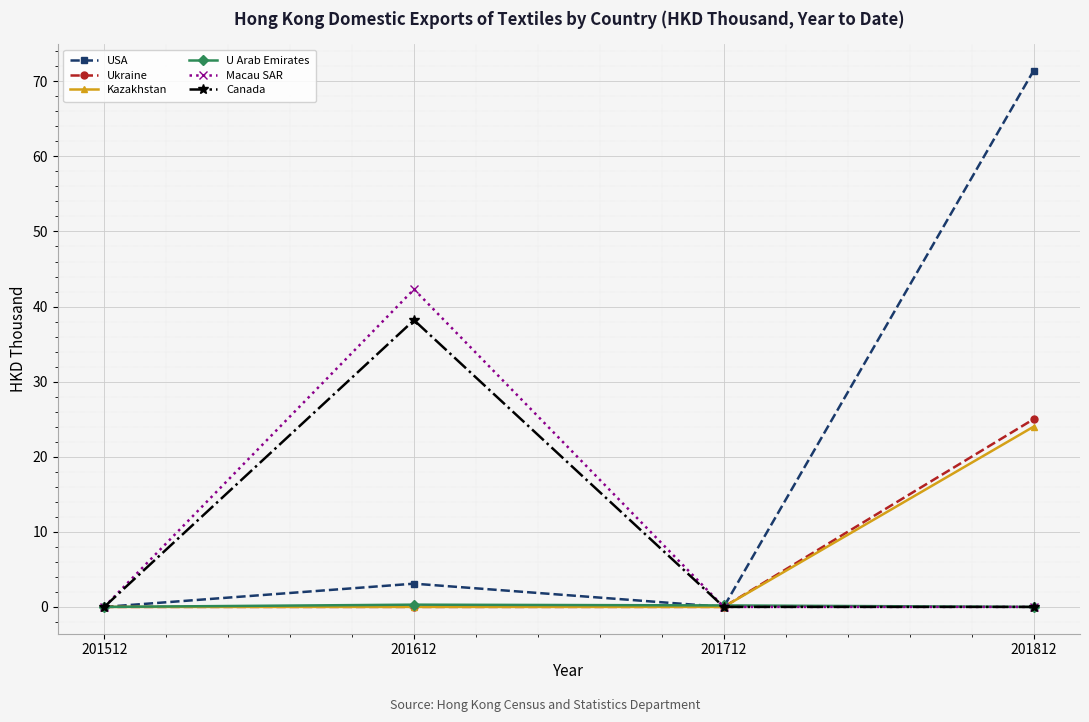

True or false: Kazakhstan has more than 1 interior local peaks.

False